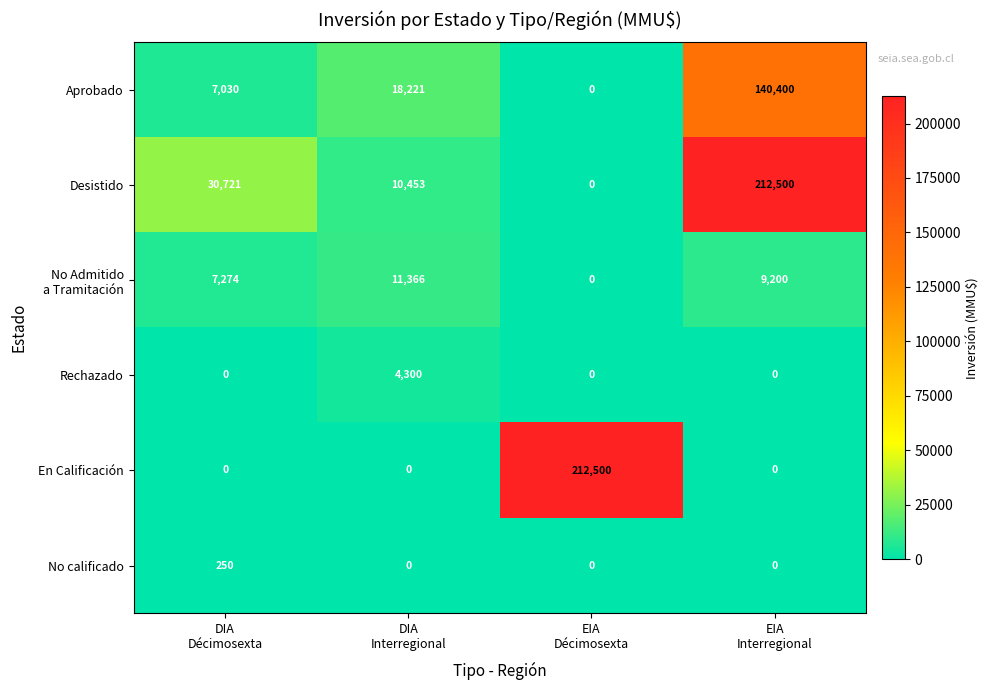

What is the spread (max minus min) of values at EIA
Décimosexta?

212500